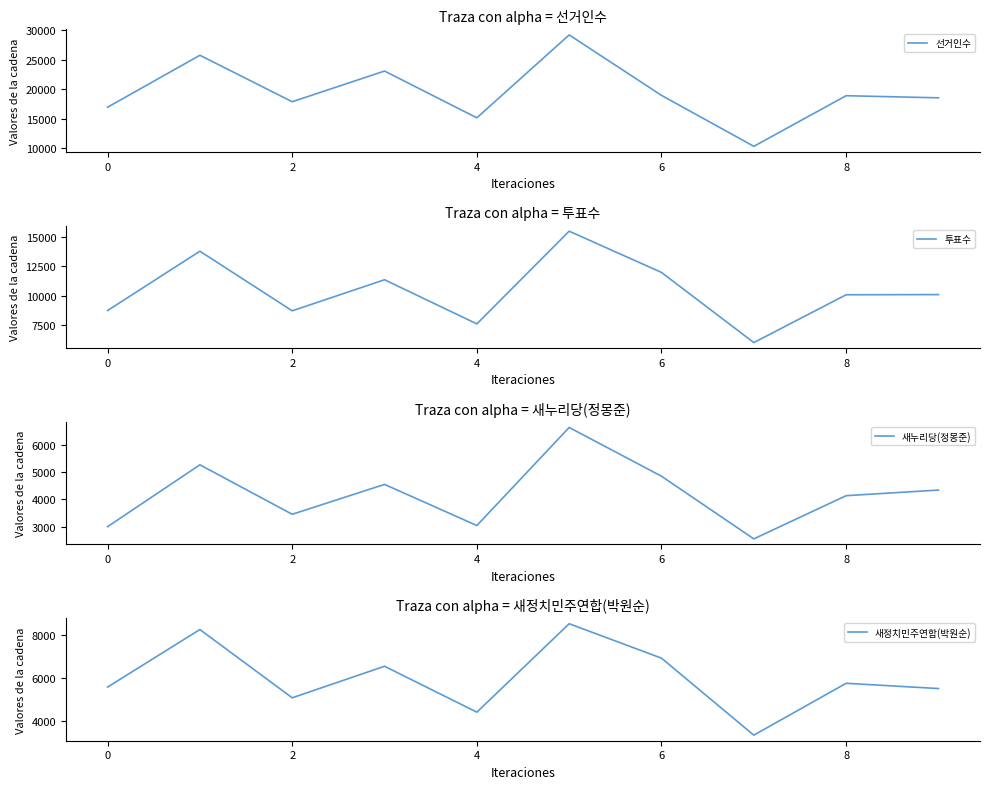

What are all the series names shown in the legend?

선거인수, 투표수, 새누리당(정몽준), 새정치민주연합(박원순)